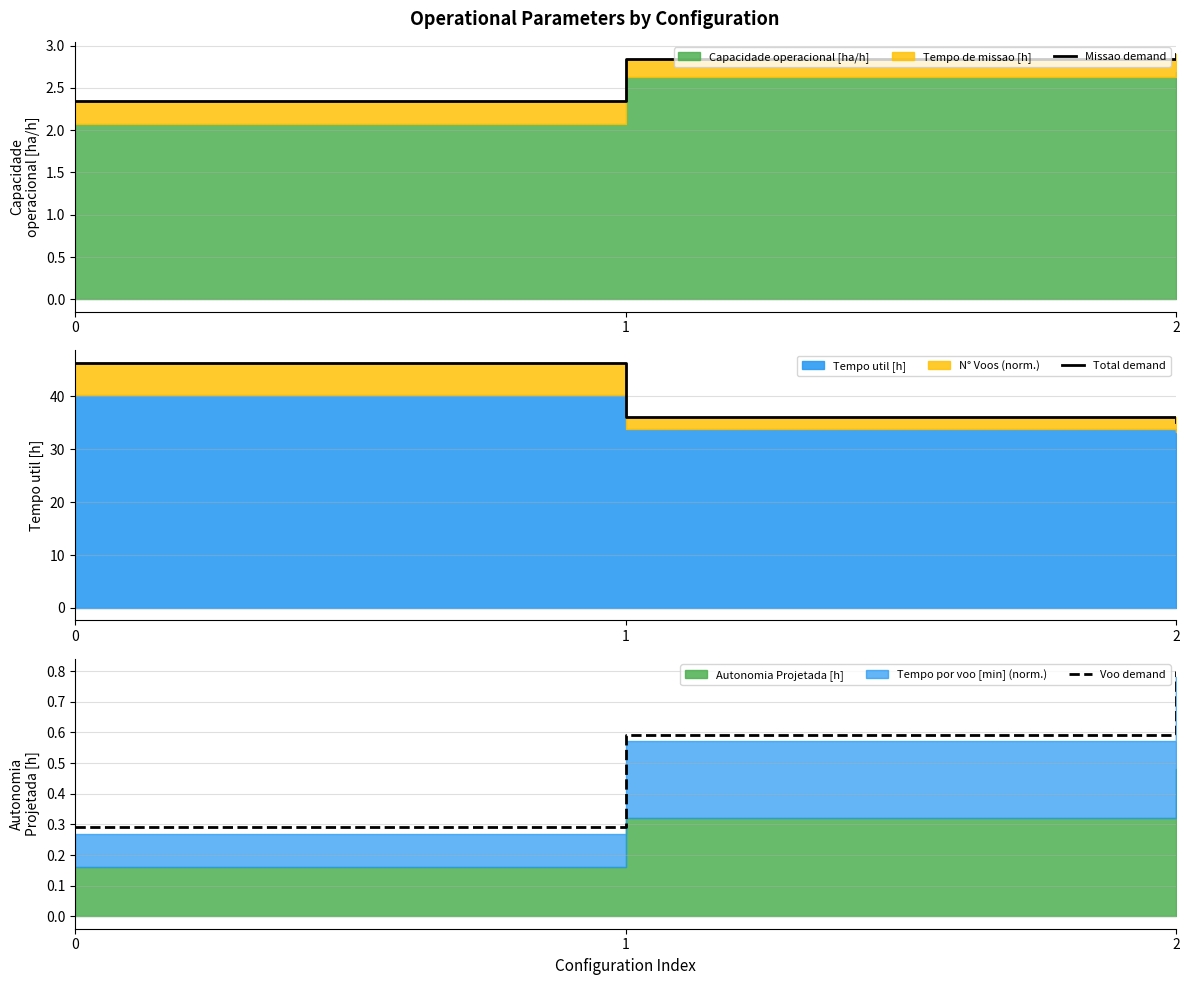

What is the sum of the Missao demand values at 0 and 1?

5.2